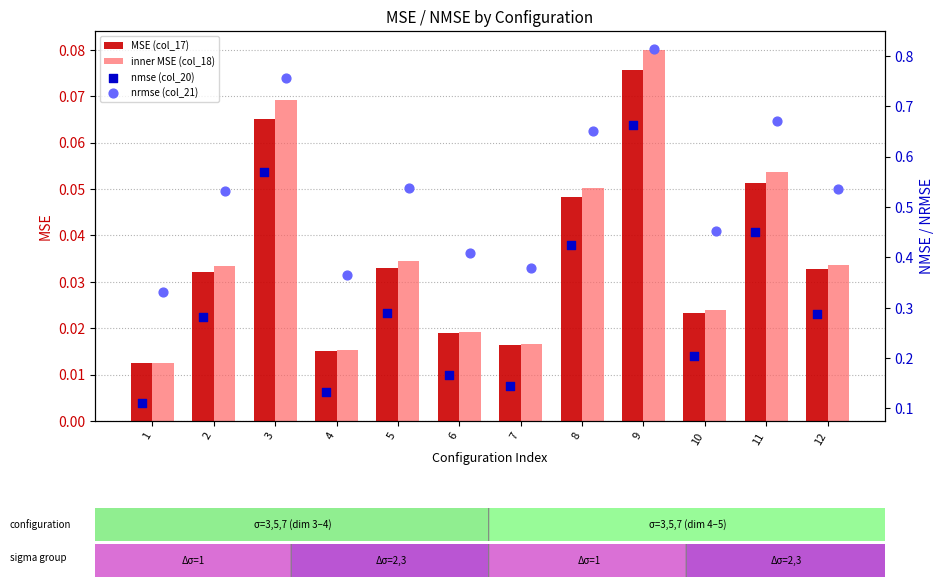

Which series has the largest total across all categories?

nrmse (col_21)